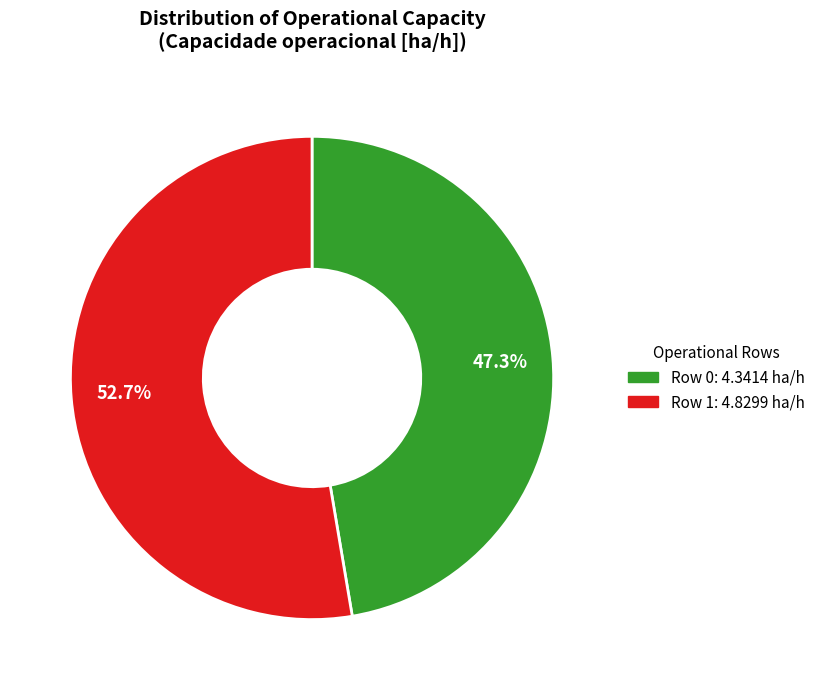

Which category has the smallest portion of the pie?

Row 0